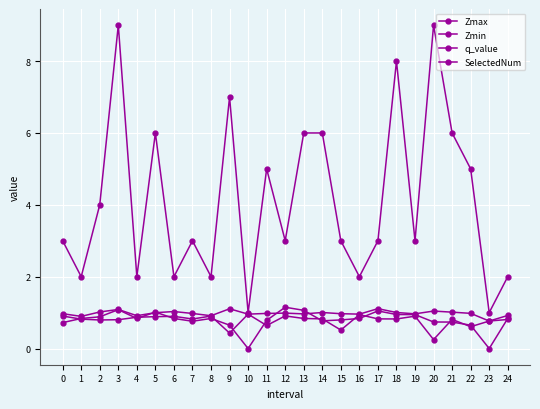

Count the number of data series in this chart.

4